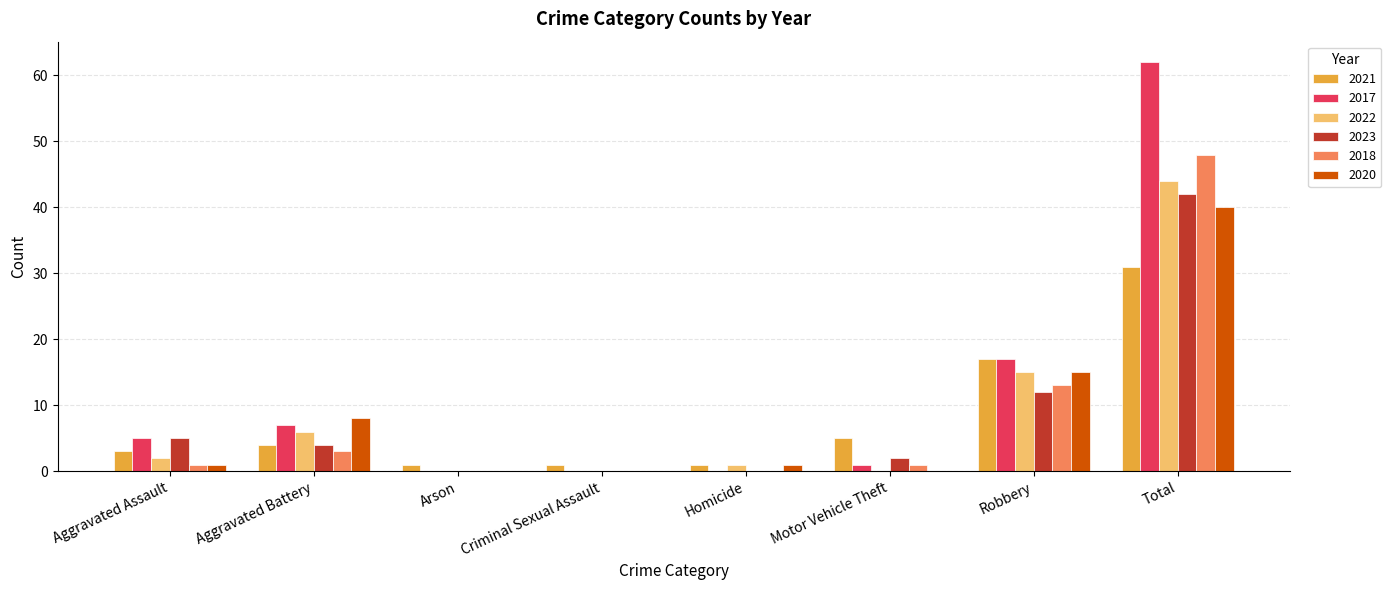

Which series has the largest total across all categories?

2017